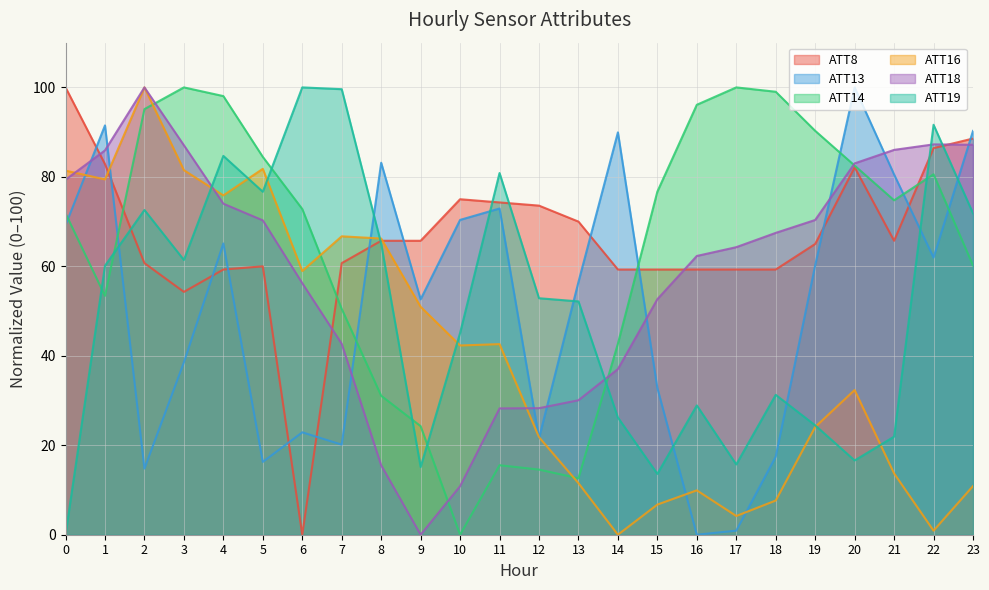

How many data points in ATT18 are less than 67?

12